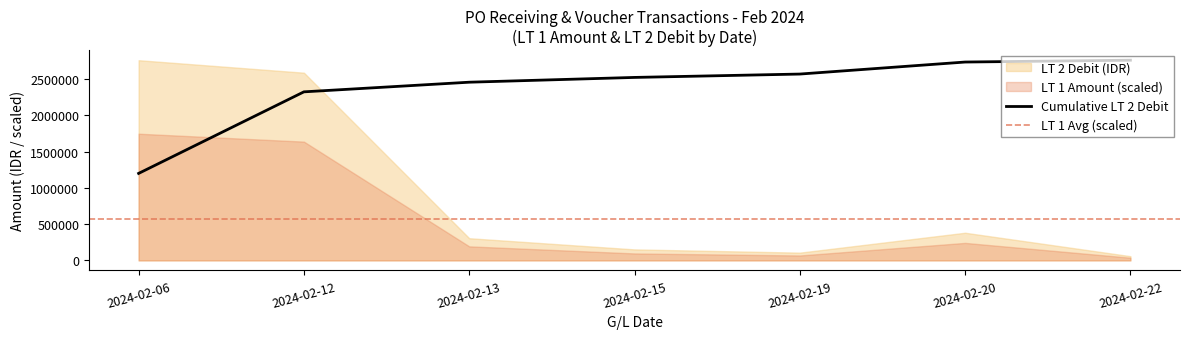

Where is Cumulative LT 2 Debit nearest to the value 1981039?

2024-02-12